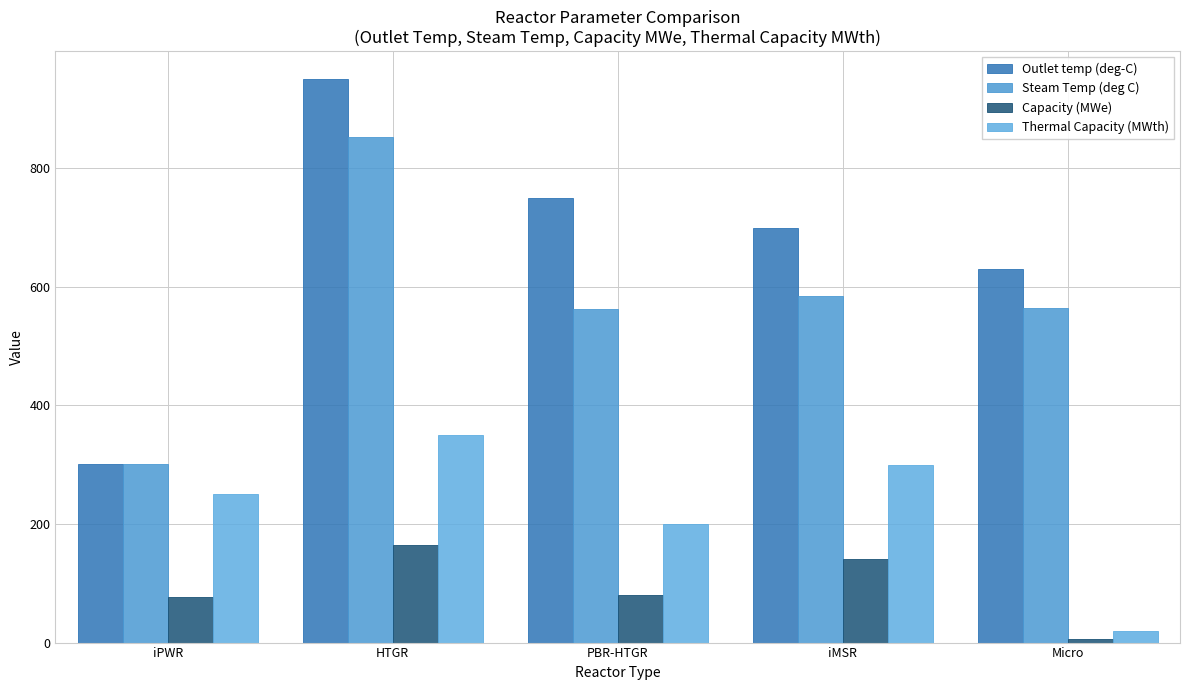

Where does the Thermal Capacity (MWth) series first go above 250?

HTGR